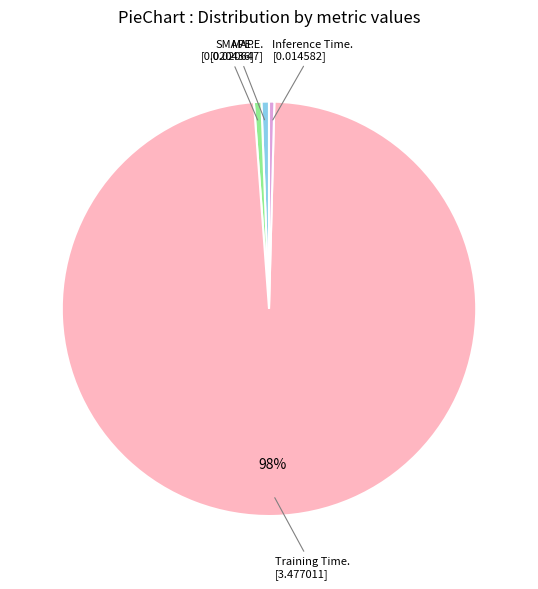

To the nearest percent, what is the difference between the largest and smallest slice percentages?

98%